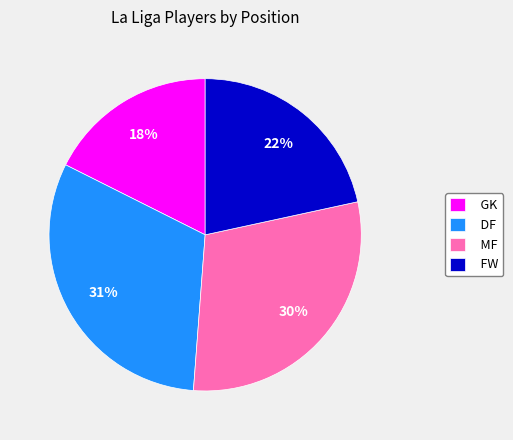

What is the largest slice in the pie chart?

DF